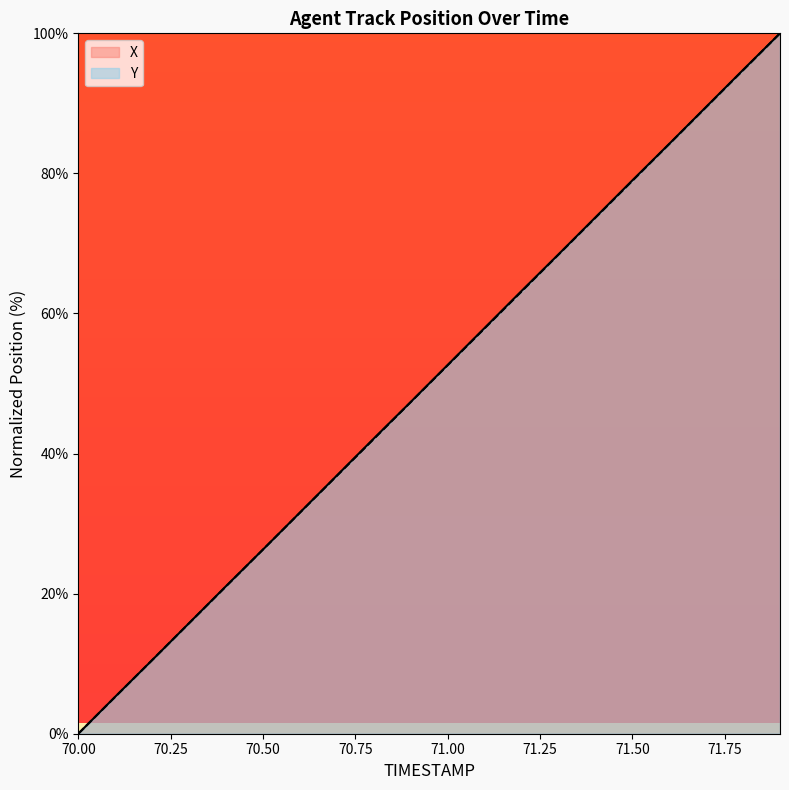

What is the sum of all Y values?

999.5